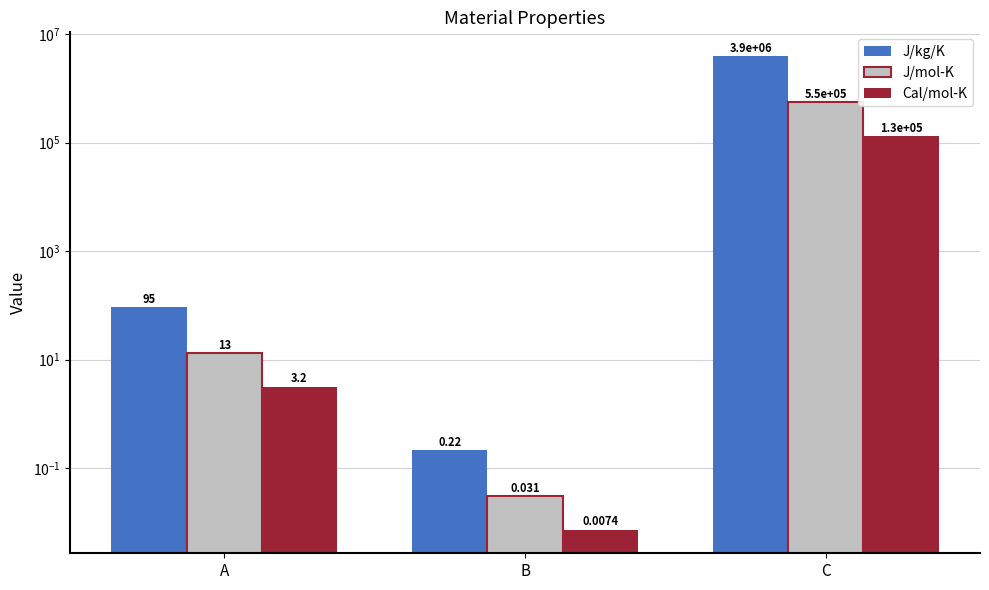

Reading right to left, list all the values displayed in this chart.

J/kg/K: 3920000.0	0.2	94.6
J/mol-K: 552445.6	0.0	13.3
Cal/mol-K: 132164.0	0.0	3.2